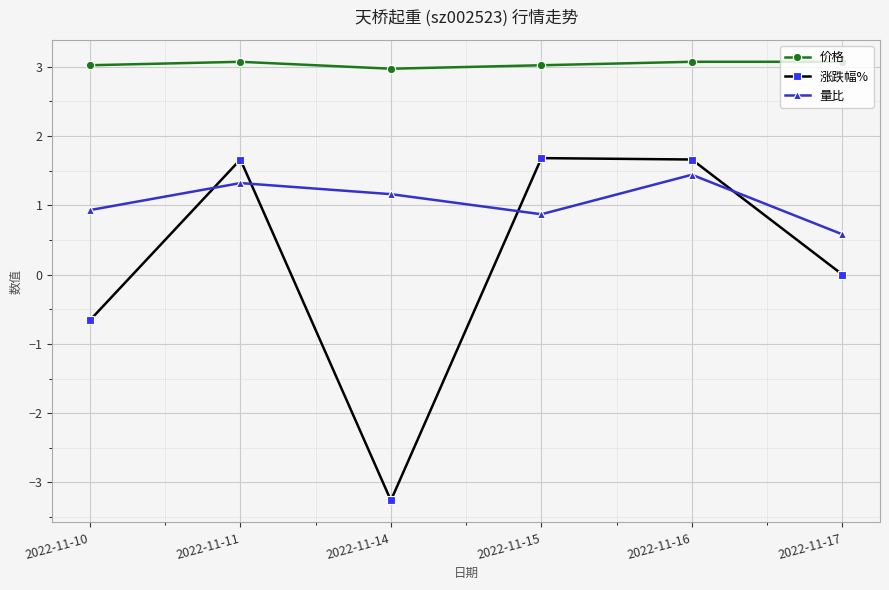

True or false: 价格 and 量比 intersect in this chart.

False